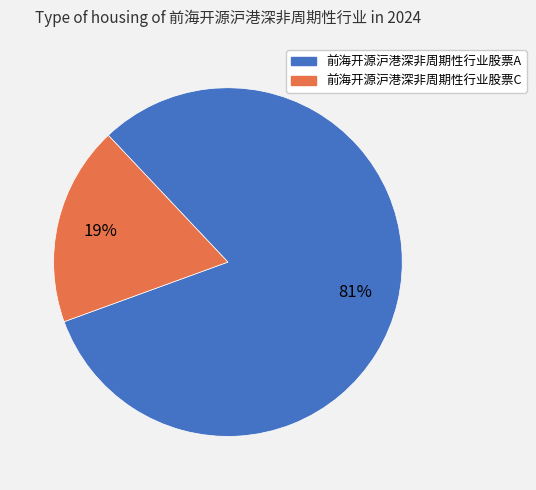

To the nearest percent, what portion does 前海开源沪港深非周期性行业股票C represent?

19%